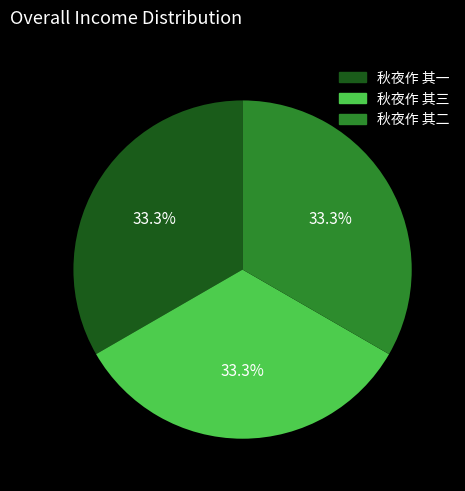

Approximately how many times larger is the value at 秋夜作 其二 compared to 秋夜作 其一?

1.0